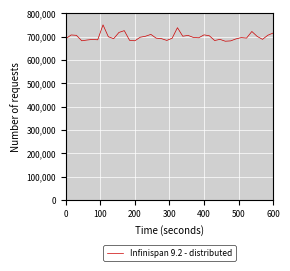

What is the difference between the maximum and minimum values?

70000.0